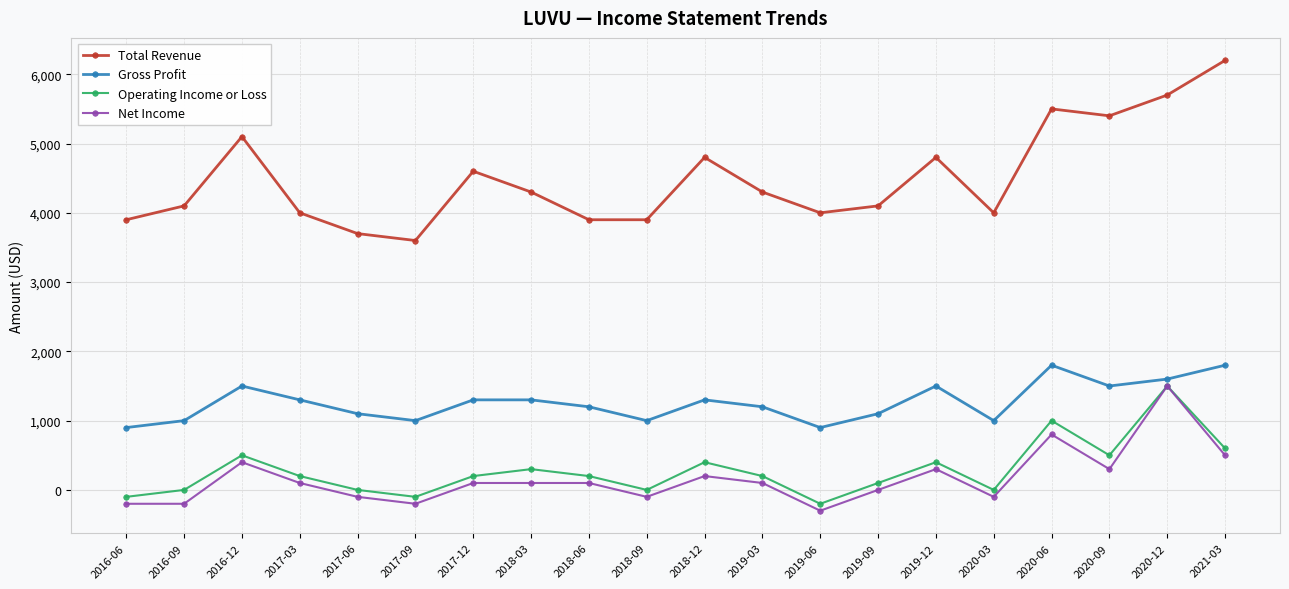

At which category does Operating Income or Loss reach its first local peak?

2016-12